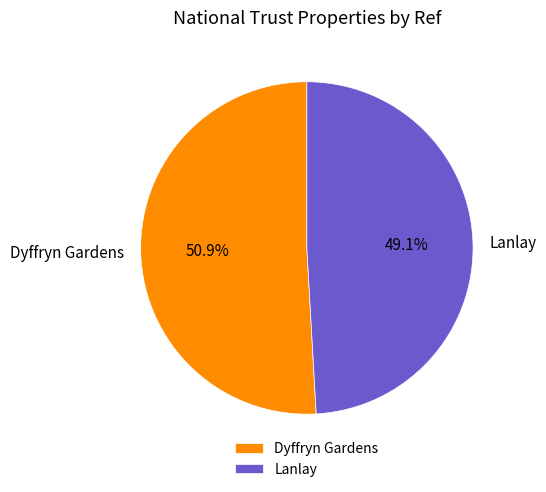

Which has a higher value, Dyffryn Gardens or Lanlay?

Dyffryn Gardens